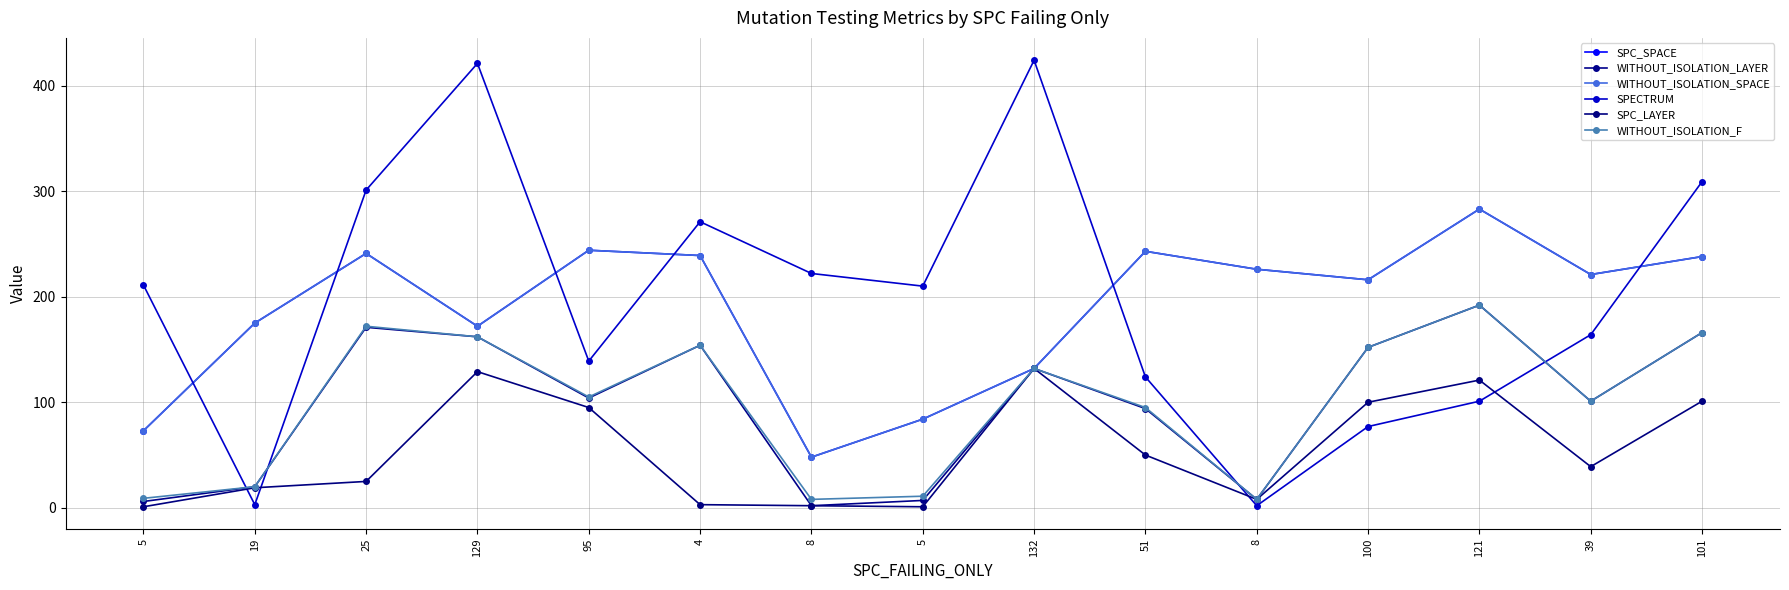

At how many categories does at least one series exceed 192?

14